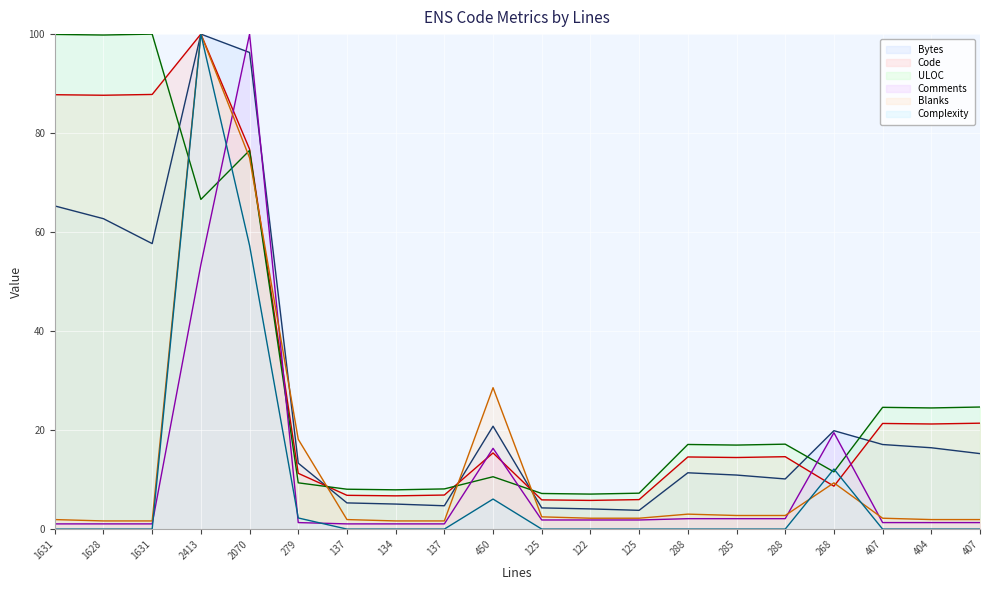

At 1631, list the series in order from largest to smallest.

ULOC, Code, Bytes, Blanks, Comments, Complexity